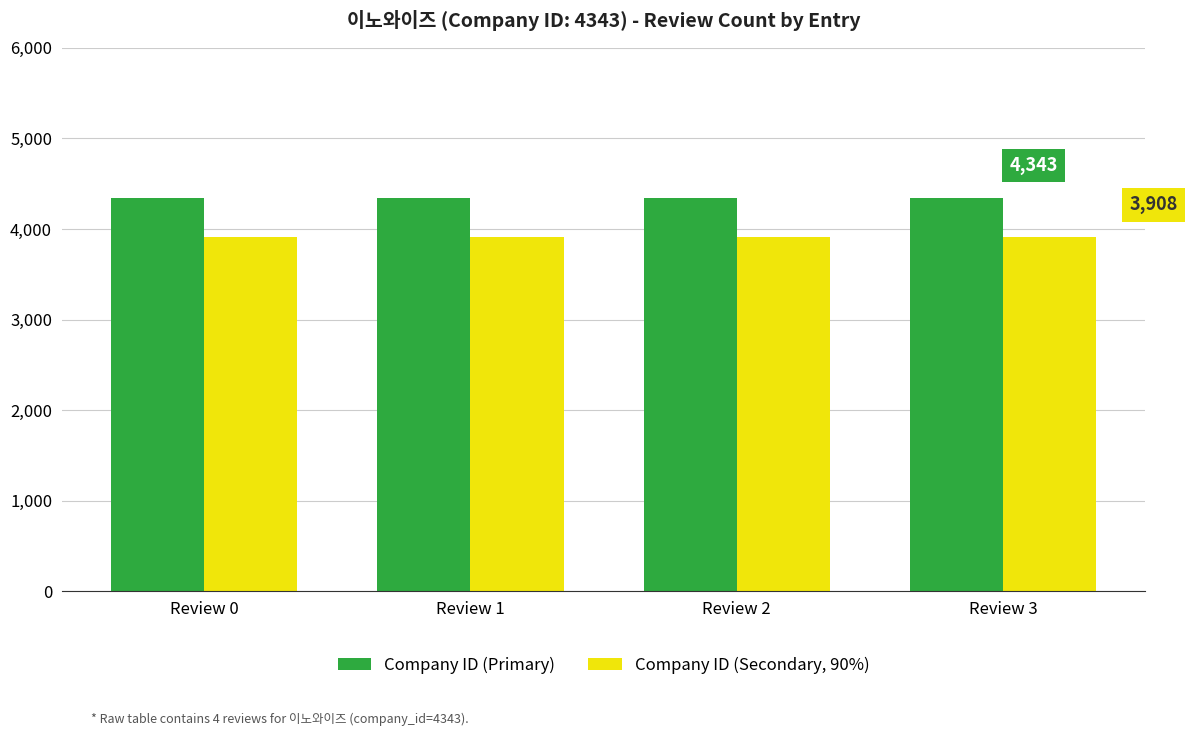

What is the total value across all series at Review 0?

8251.7